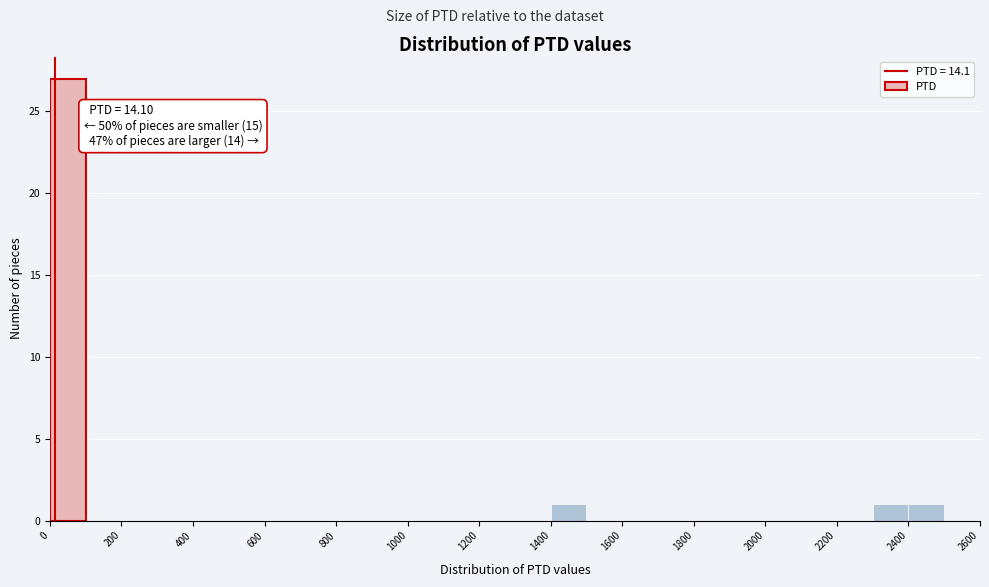

Over which range of the x-axis is the bar tallest?

0 to 100